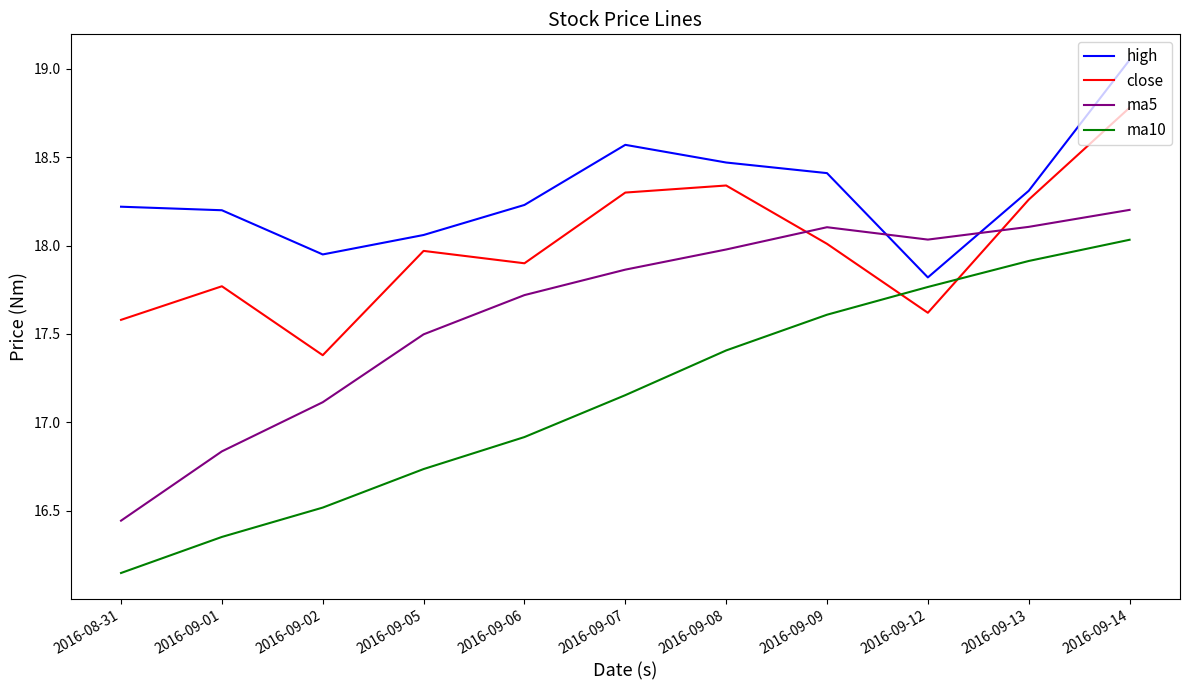

True or false: close and high intersect in this chart.

False